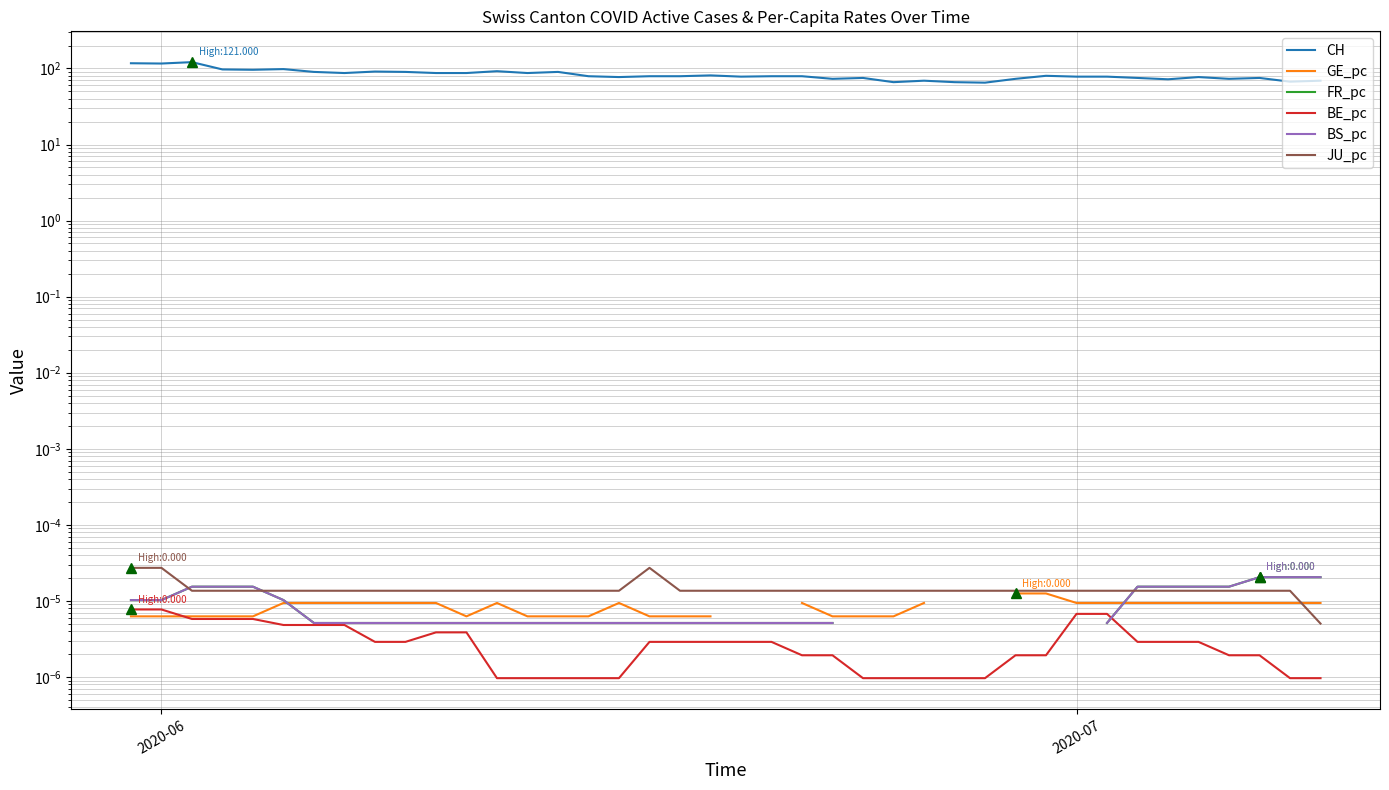

How many lines are shown in the chart?

6